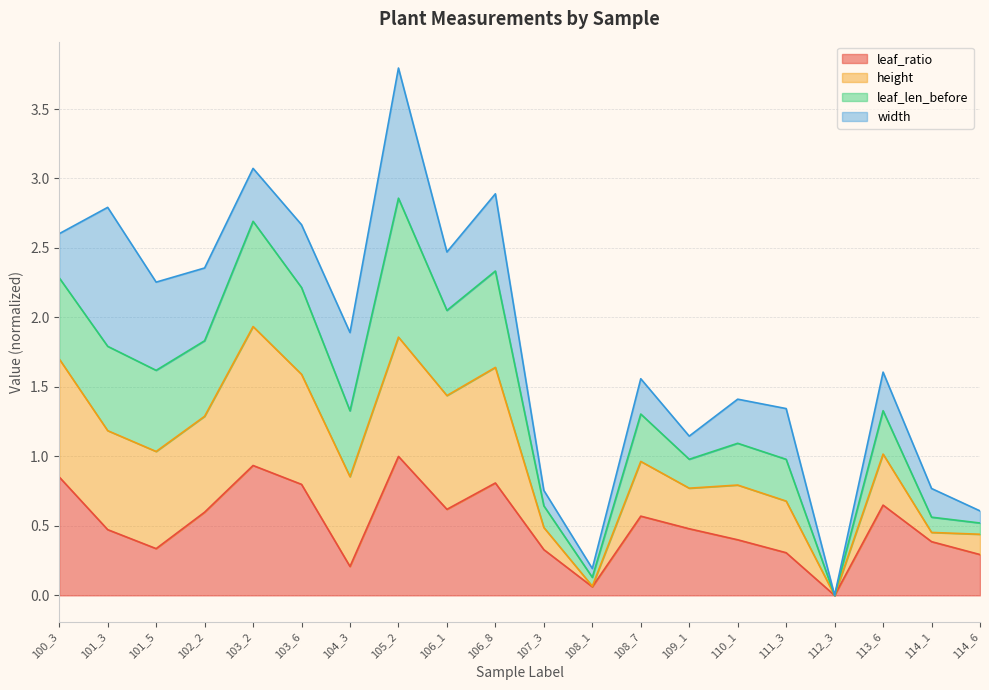

Between 114_1 and 110_1, which is larger?

110_1